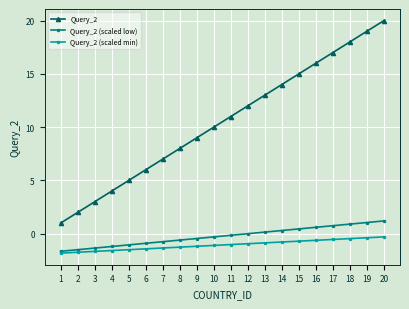

What is the maximum value for Query_2 (scaled low)?

1.2